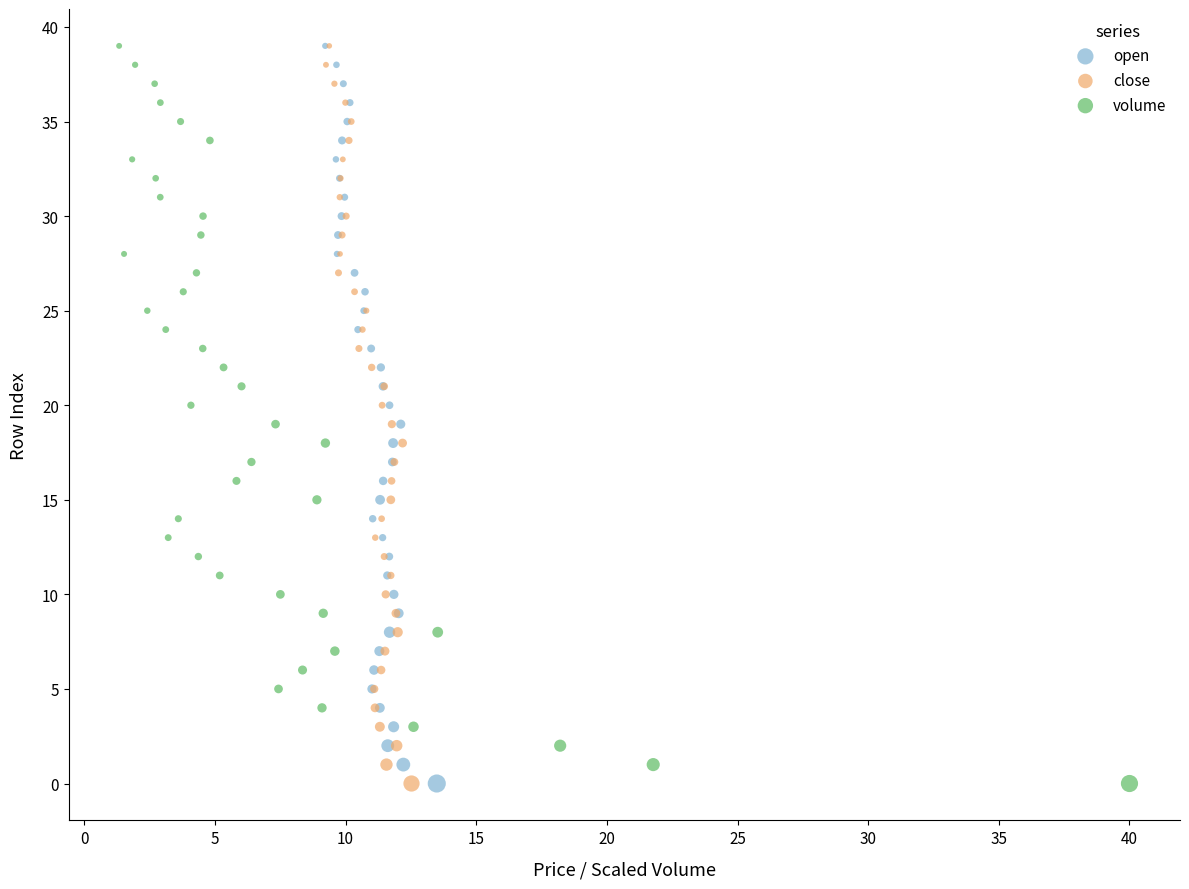

What are all the series names shown in the legend?

open, close, volume